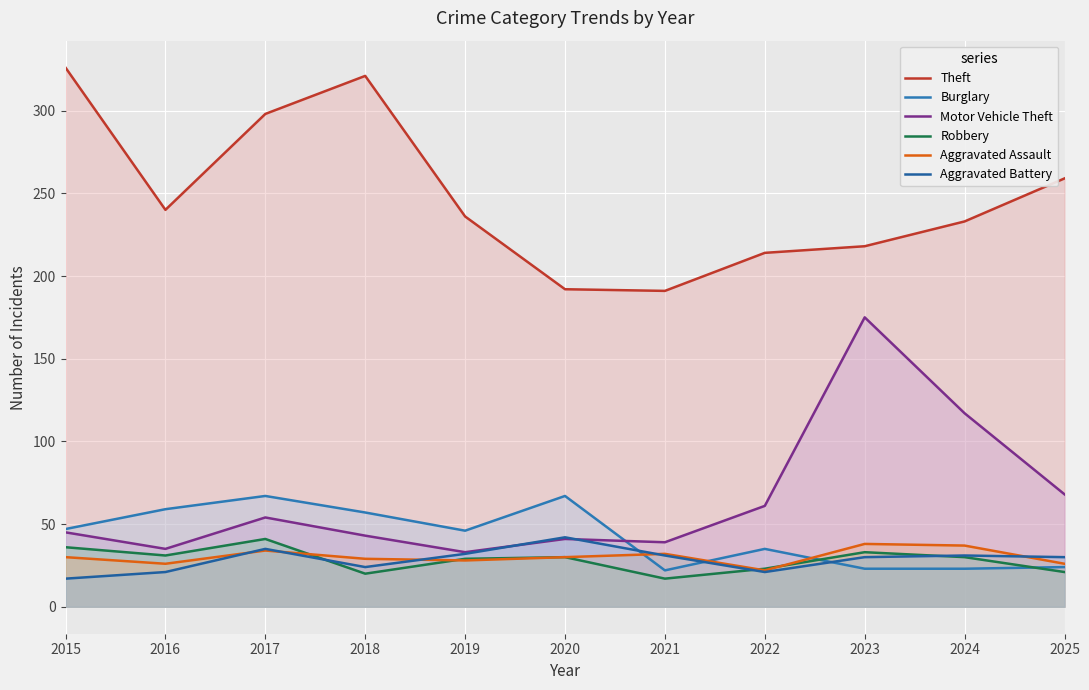

At which label does Aggravated Battery reach its peak?

2020